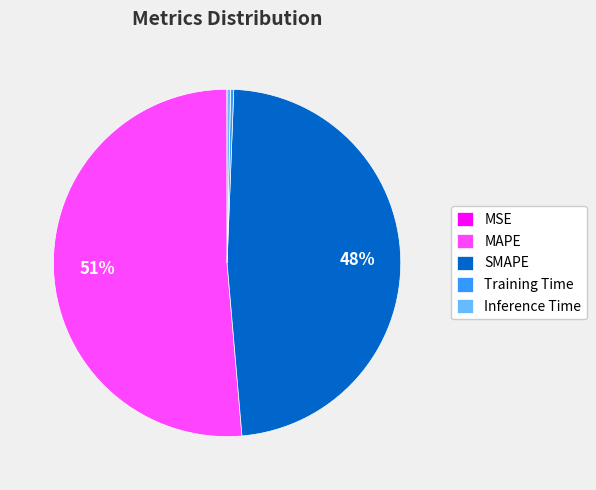

True or false: MAPE accounts for 65% of the total.

False